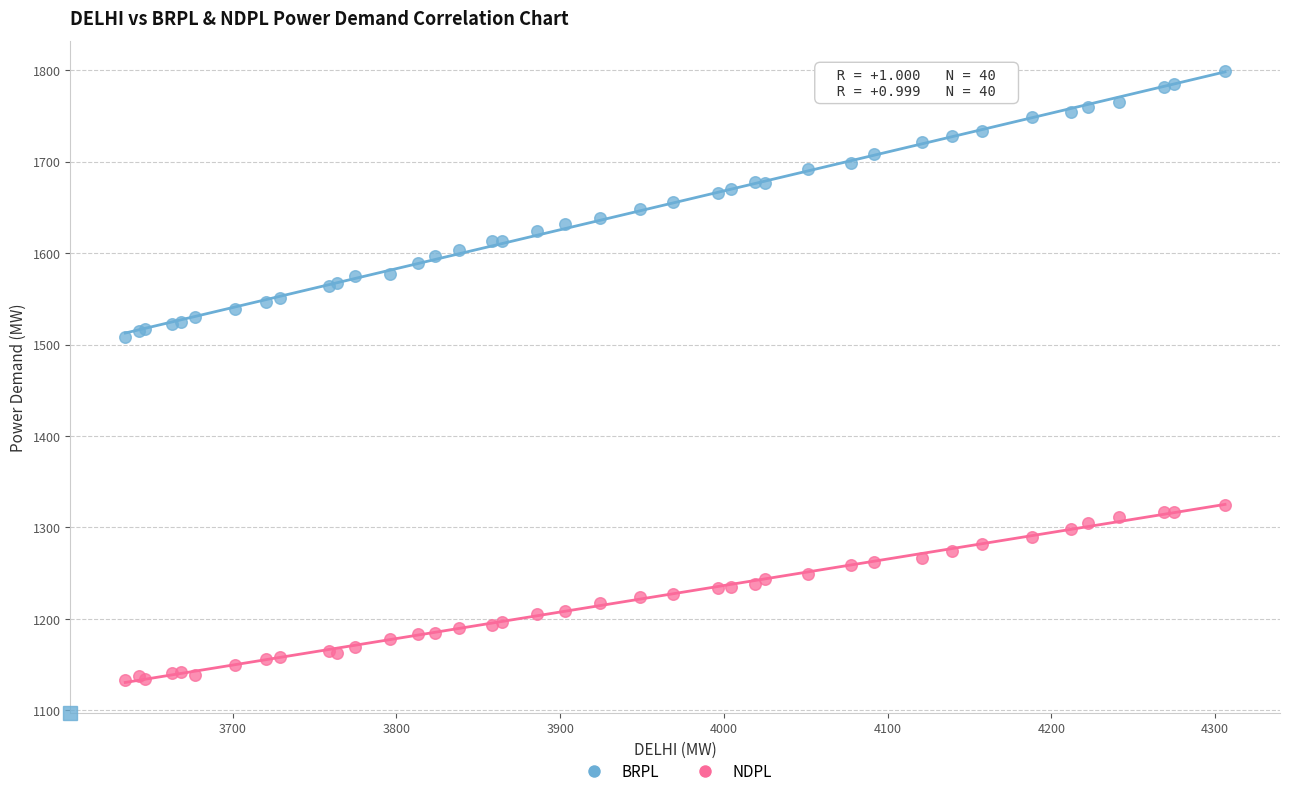

Which series contains the highest Y value?

BRPL